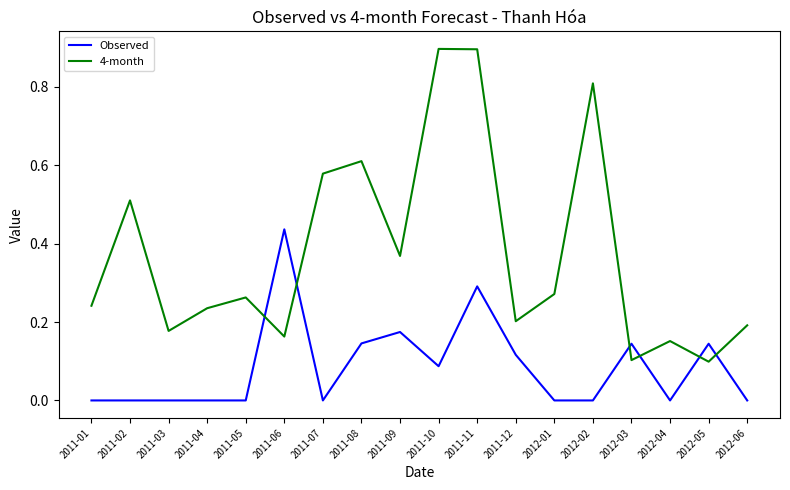

What are all the series names shown in the legend?

Observed, 4-month